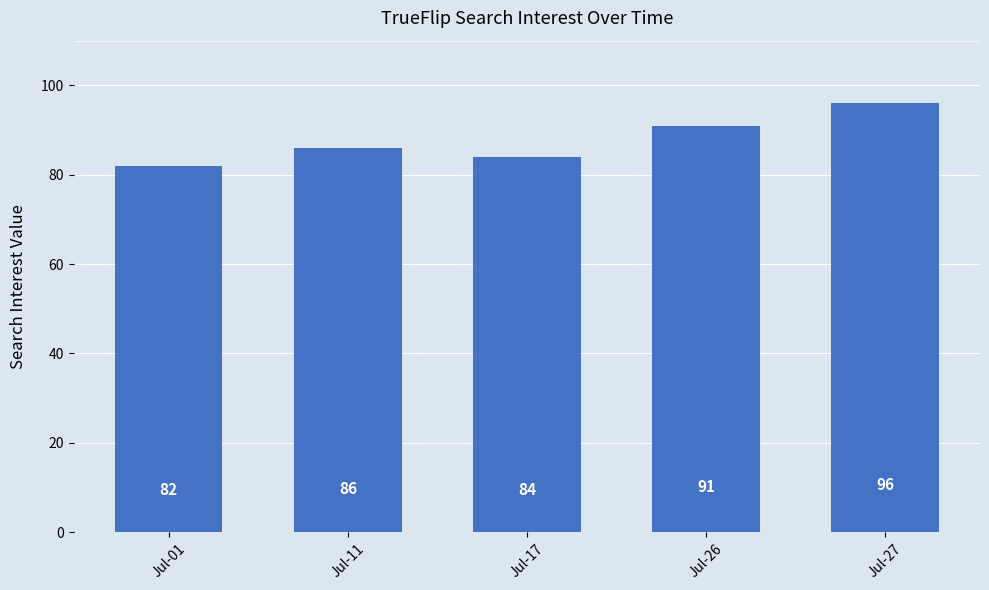

Reading right to left, list all the values displayed in this chart.

96	91	84	86	82